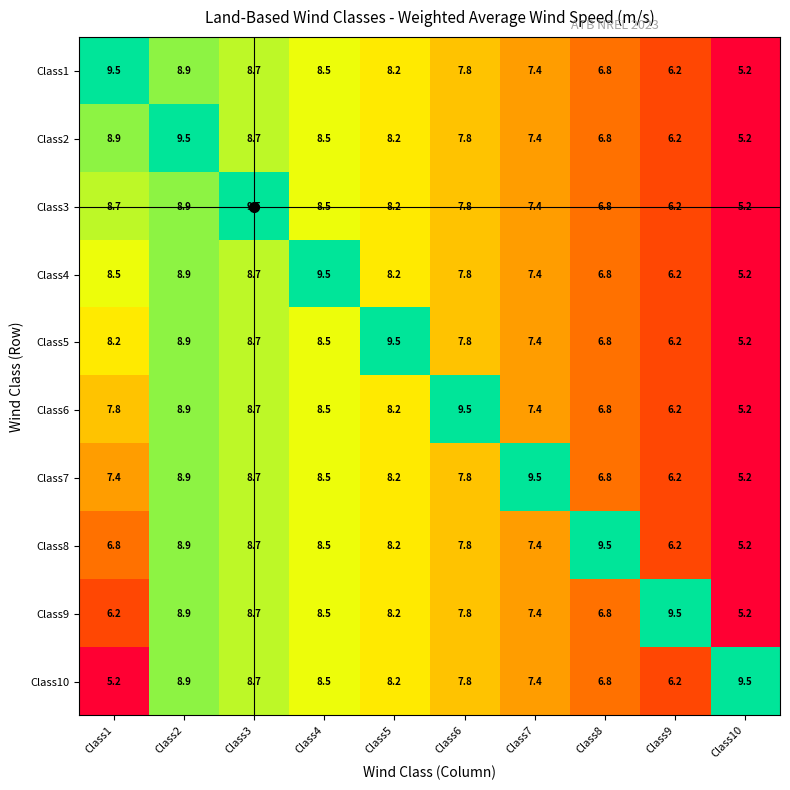

What is the total value across all series at Class8?

70.7